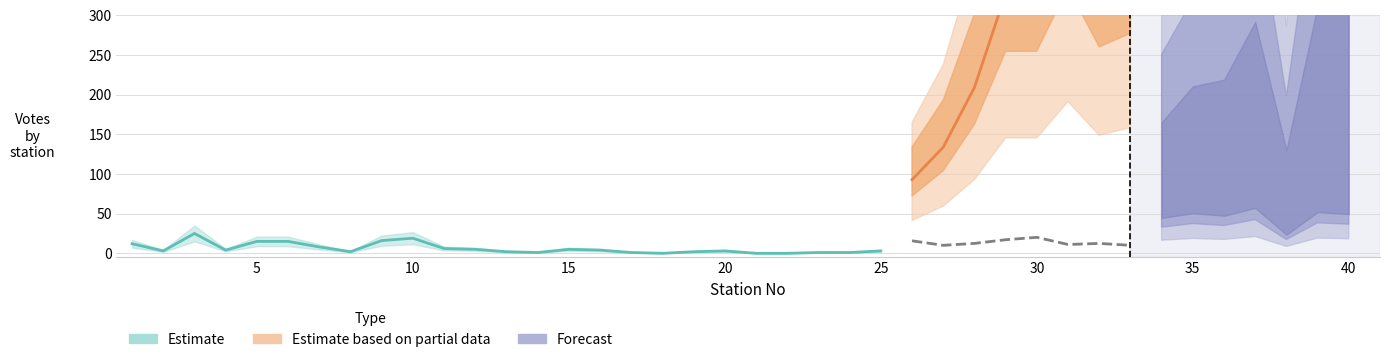

Which label corresponds to the smallest value in the chart?

18